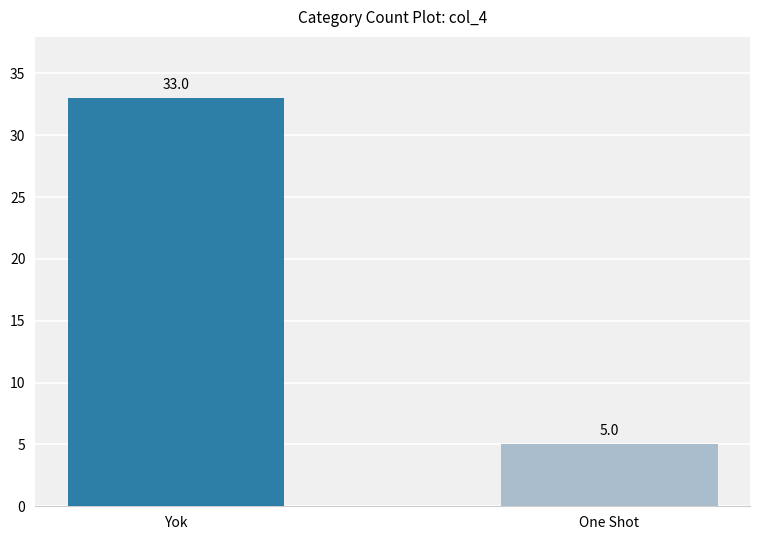

What position from the left is One Shot?

2